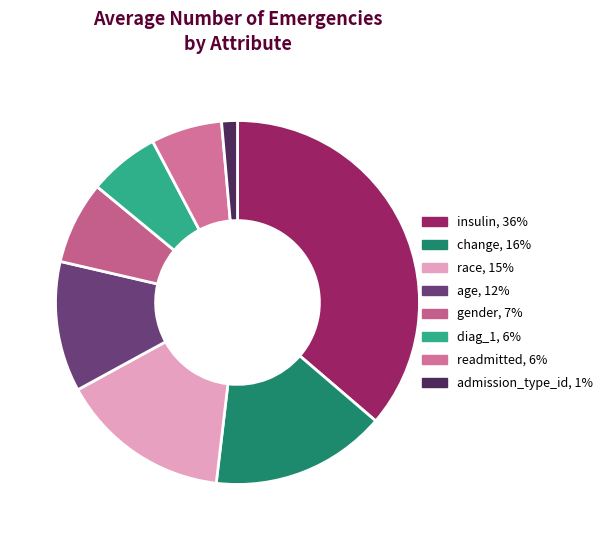

What percentage do age and insulin together represent?

47.9%